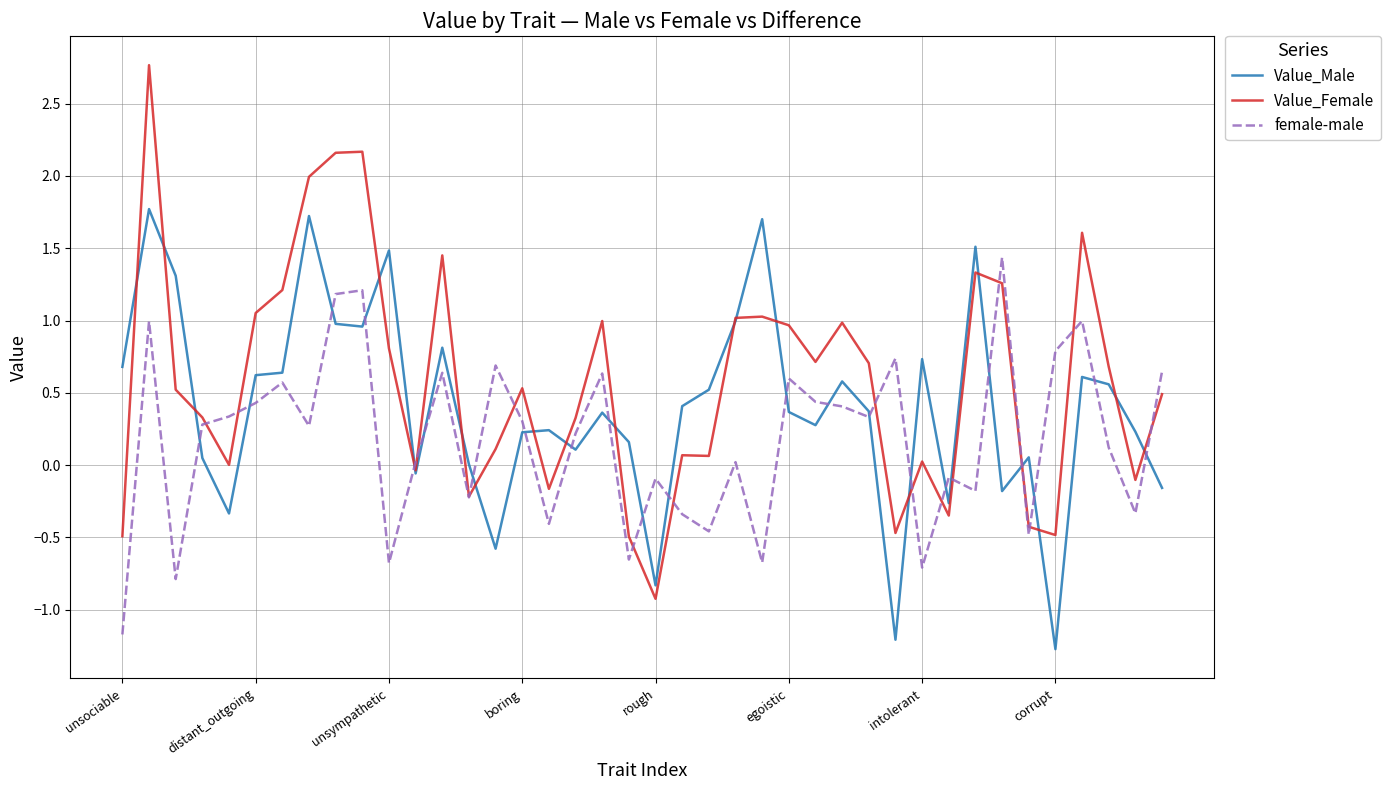

Which series has the largest total across all categories?

Value_Female